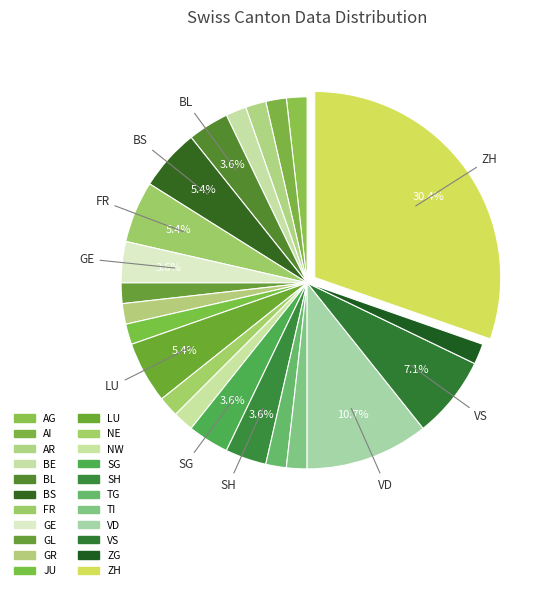

Count the number of slices in the pie.

22